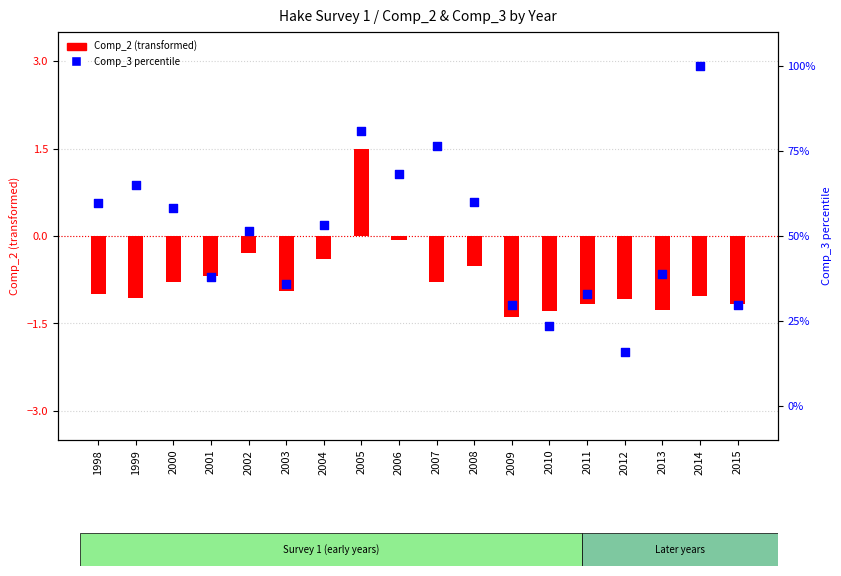

What is the change in value from 2000 to 2015?

-28.5